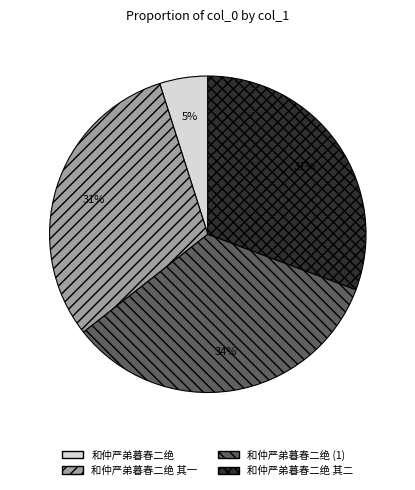

Is 和仲严弟暮春二绝 the majority of the pie?

No